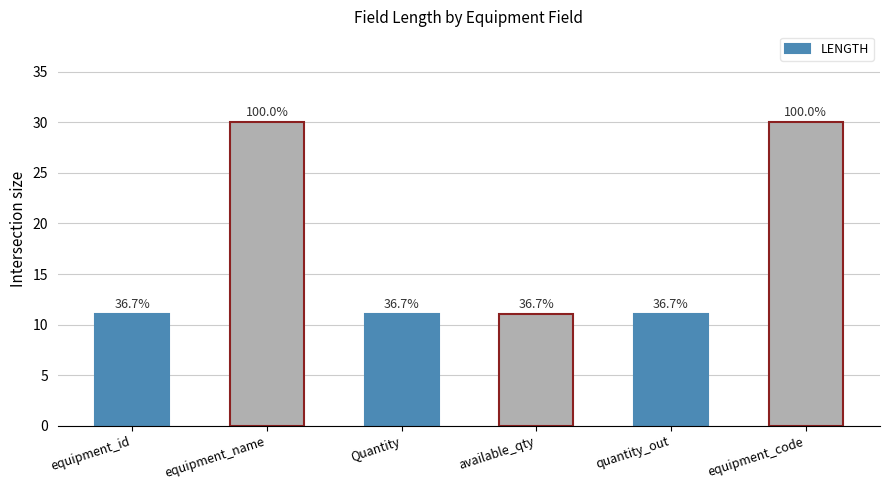

What is the sum of all values?

104